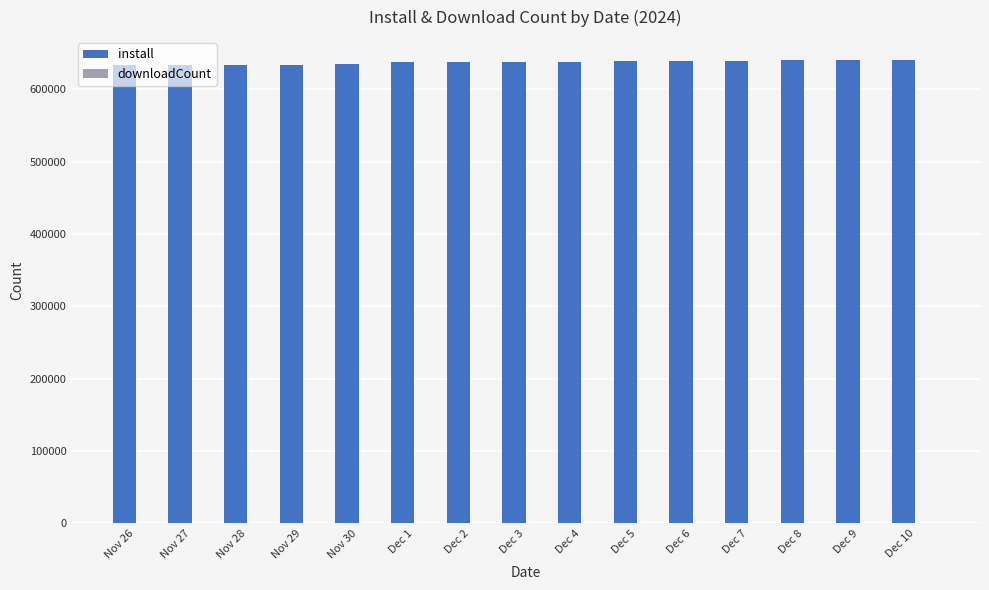

What position from the right is Dec 10?

1